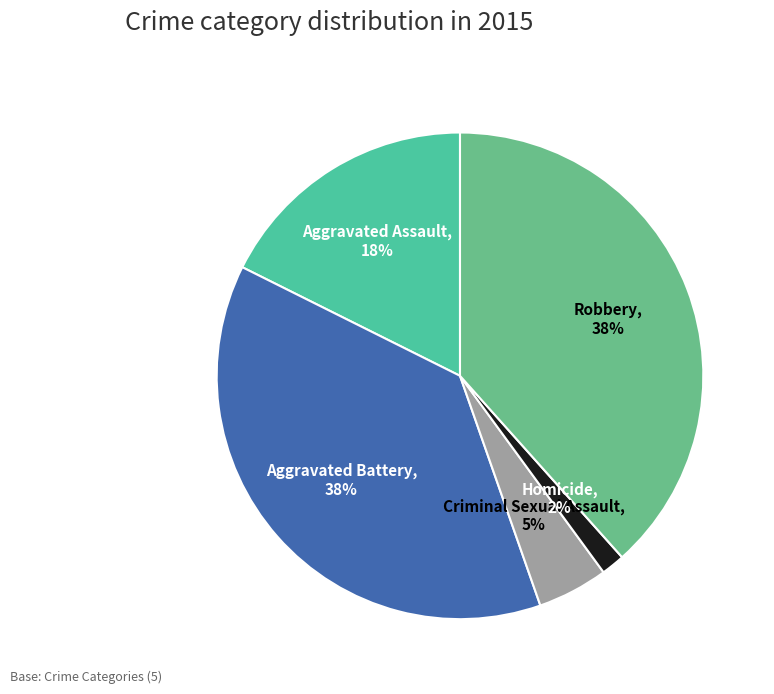

Which slice is the largest?

Robbery